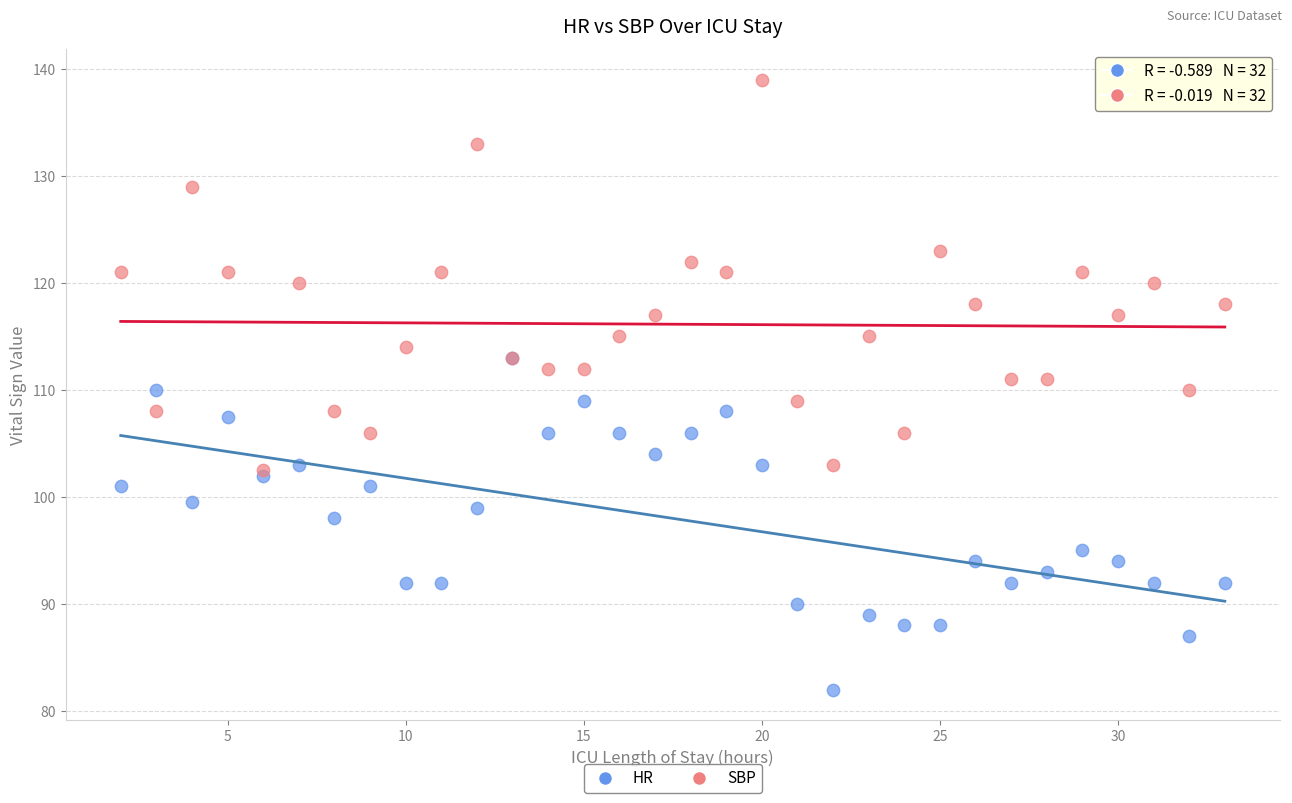

In the HR series, what Y value is closest to 97?

98.0